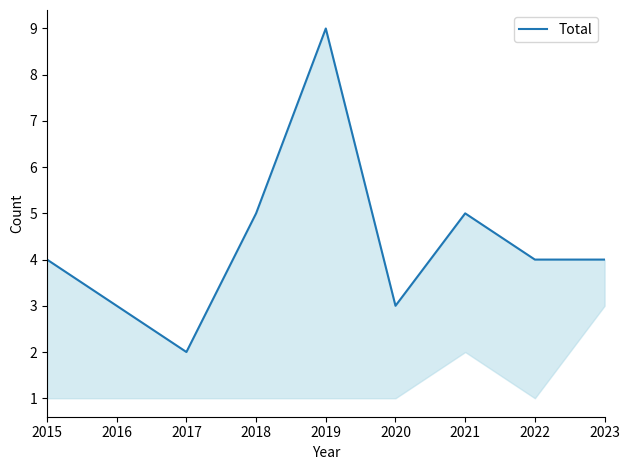

What is the ratio of the value at 2020 to the value at 2022?

0.8